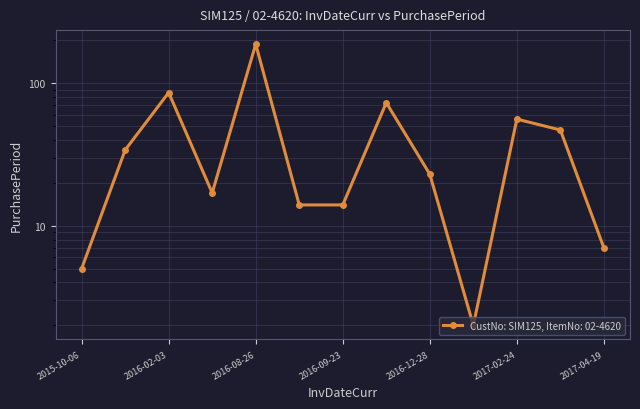

The chart shows a value of 10 at 2017-04-19. True or false?

False